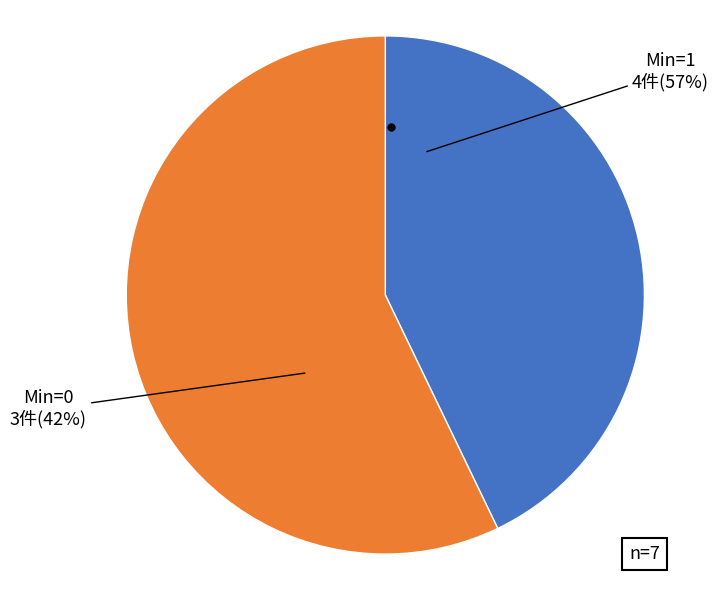

True or false: Extension.id accounts for 37% of the total.

False